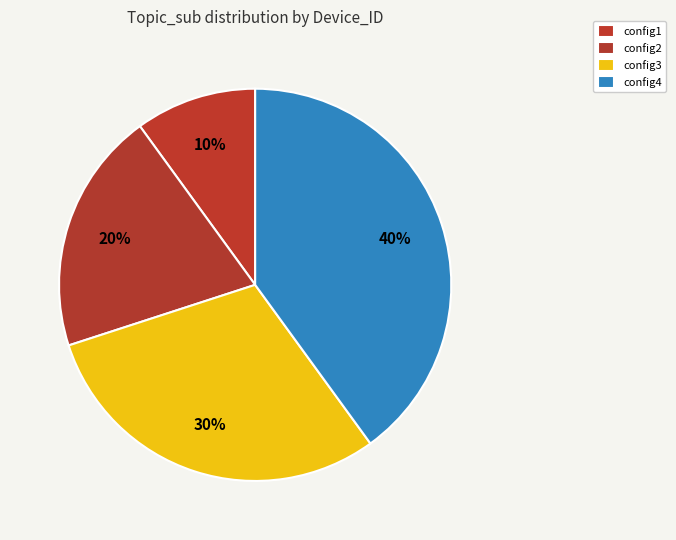

Between config4 and config3, which is larger?

config4